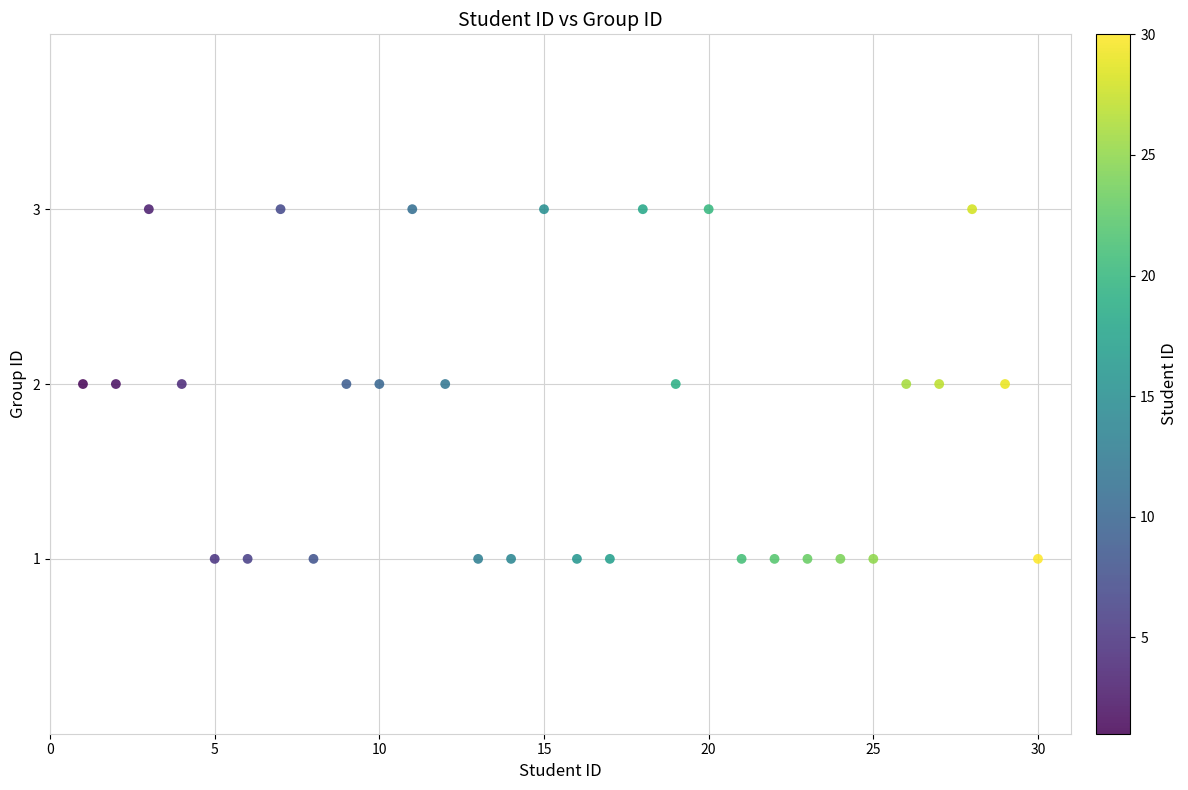

What is the range of X values (max minus min)?

29